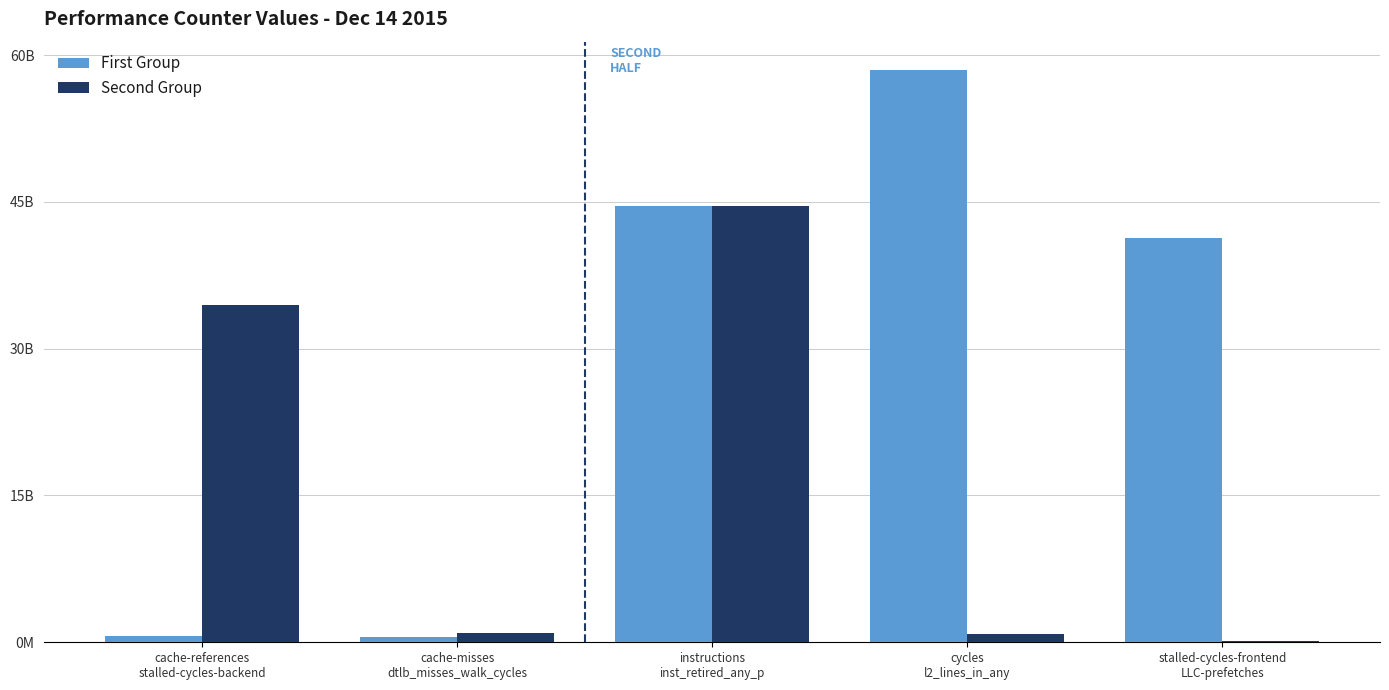

What is the difference between the highest and lowest values at cache-references
stalled-cycles-backend?

33877522098